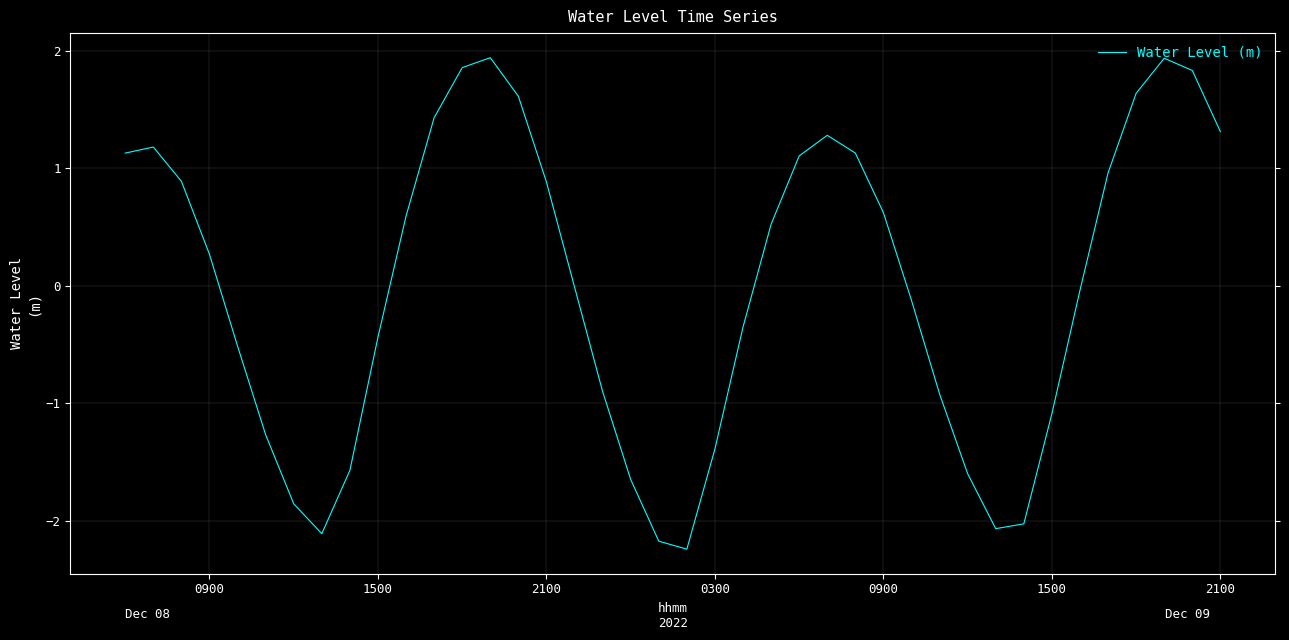

What is the greatest value displayed?

1.9